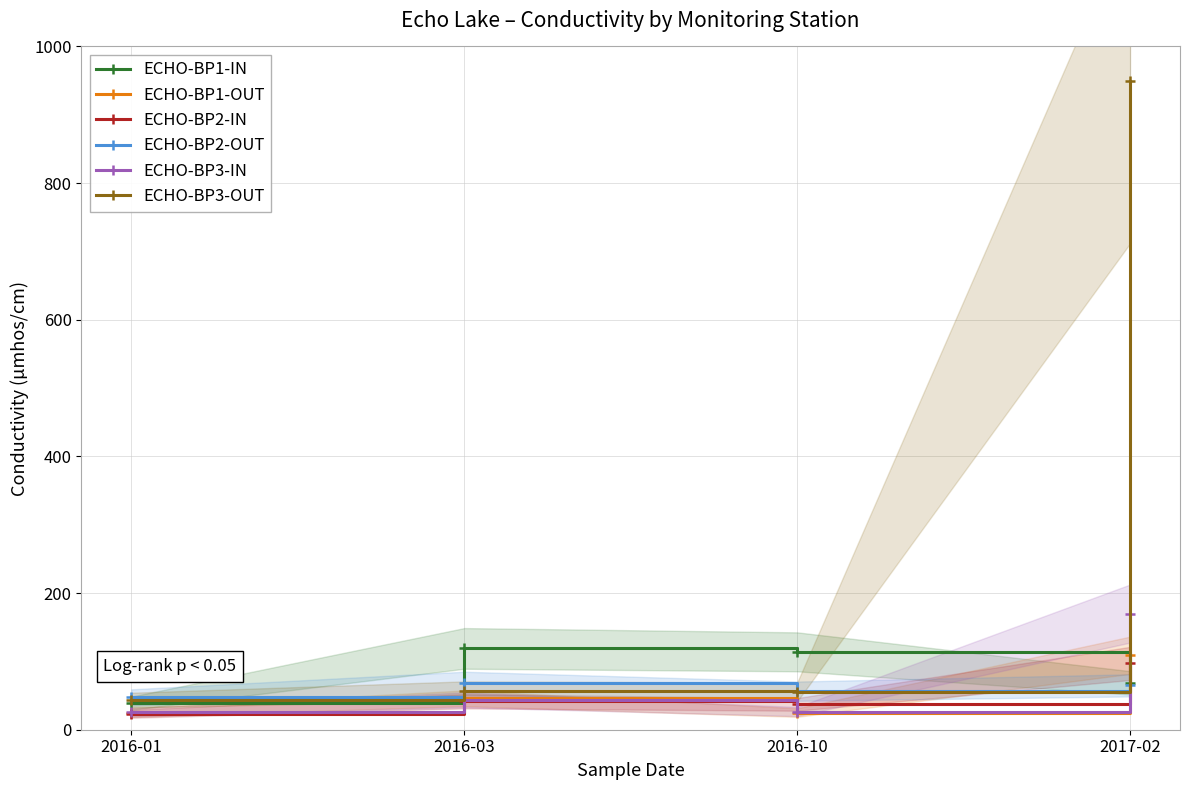

What is the difference between the second highest and minimum values in the ECHO-BP3-IN series?

18.2